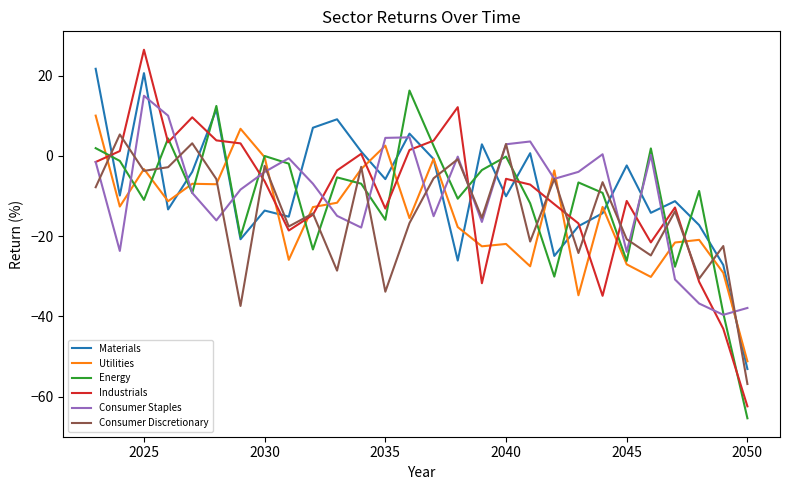

Which series has the widest spread of values?

Industrials